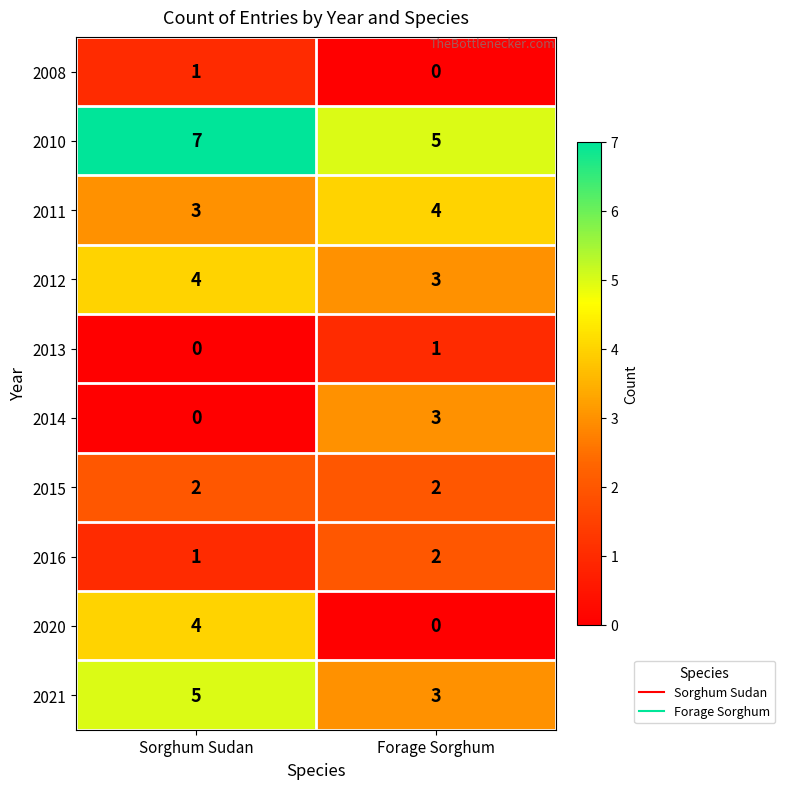

Which category has the highest value across all series?

Sorghum Sudan